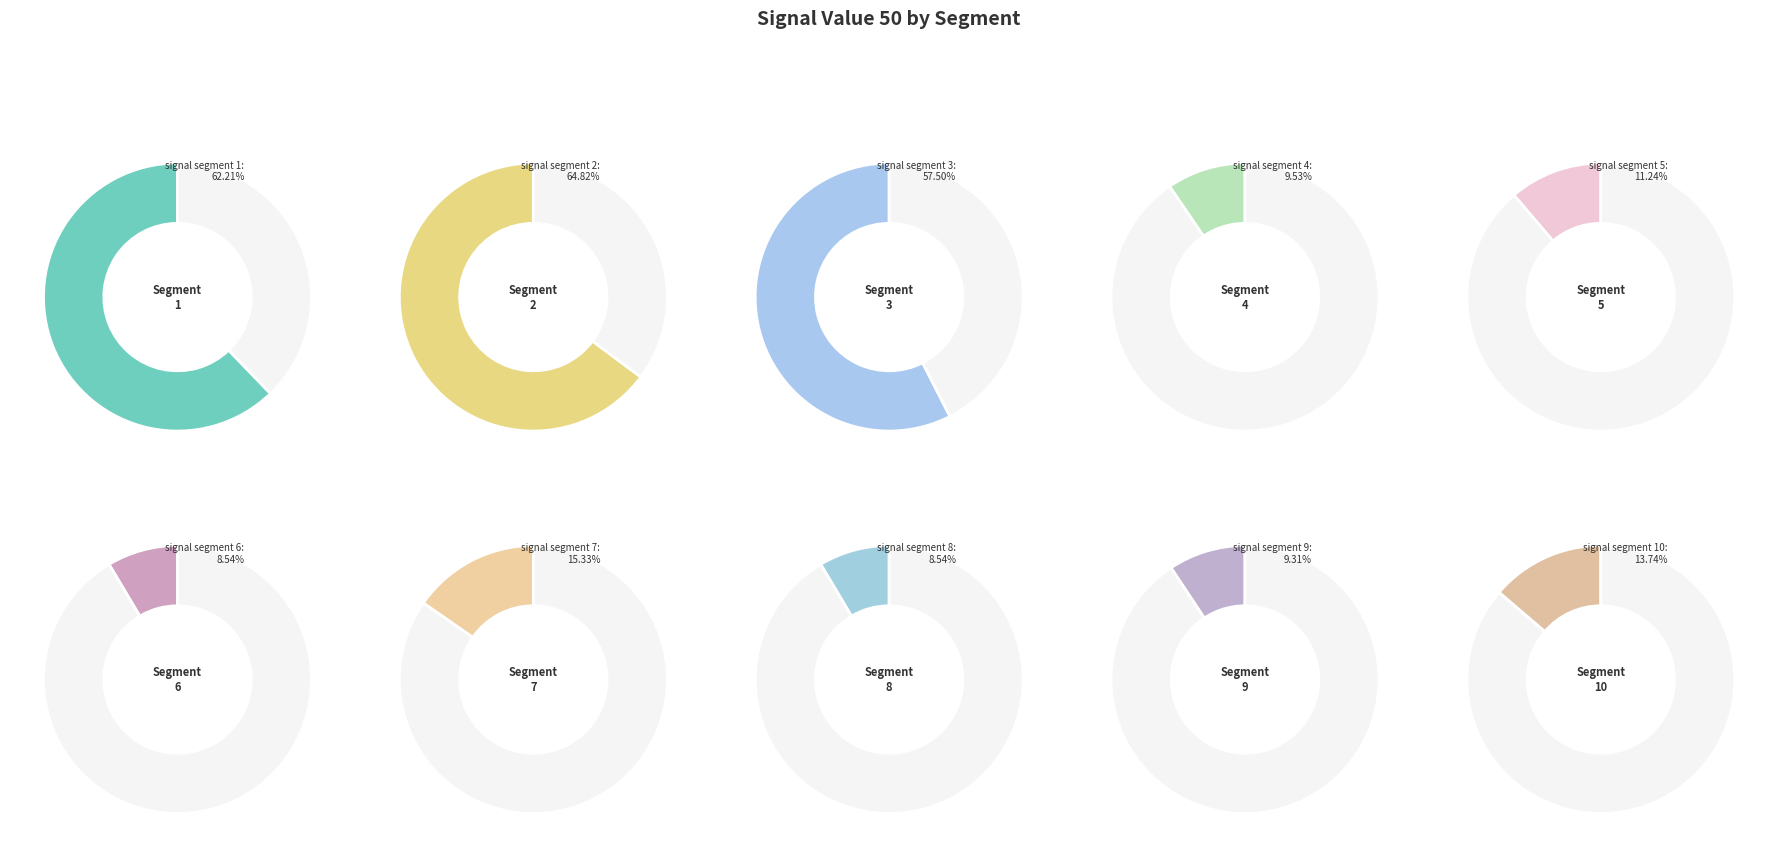

What is the smallest slice in the pie chart?

signal segment 6